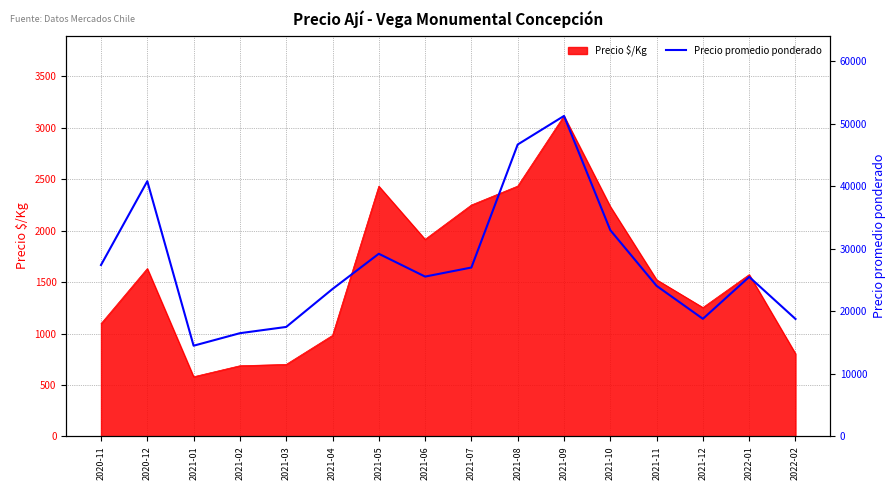

At which category does the data reach its first local peak?

2020-12